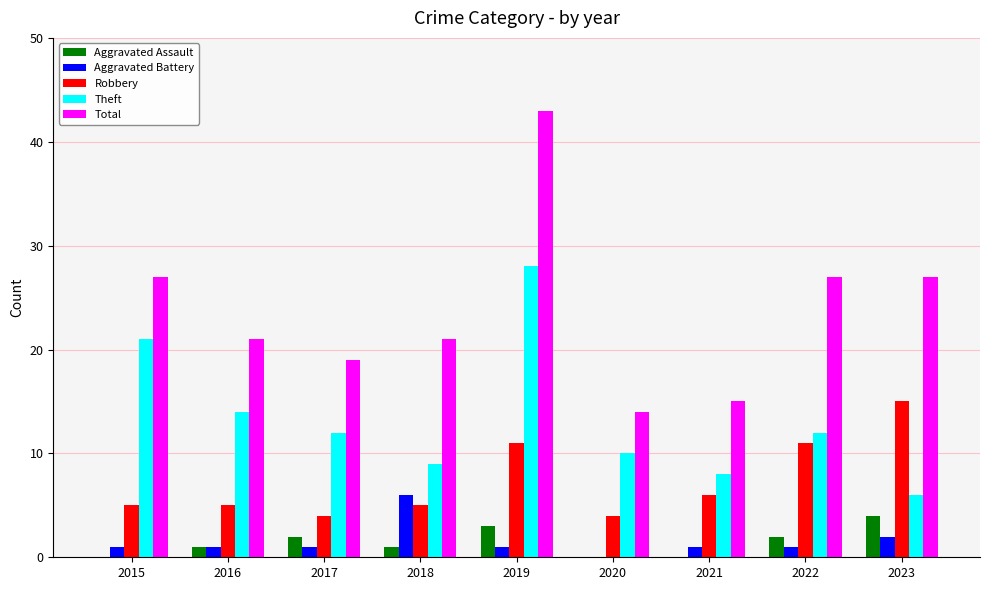

Which series changed the most between 2015 and 2021?

Theft